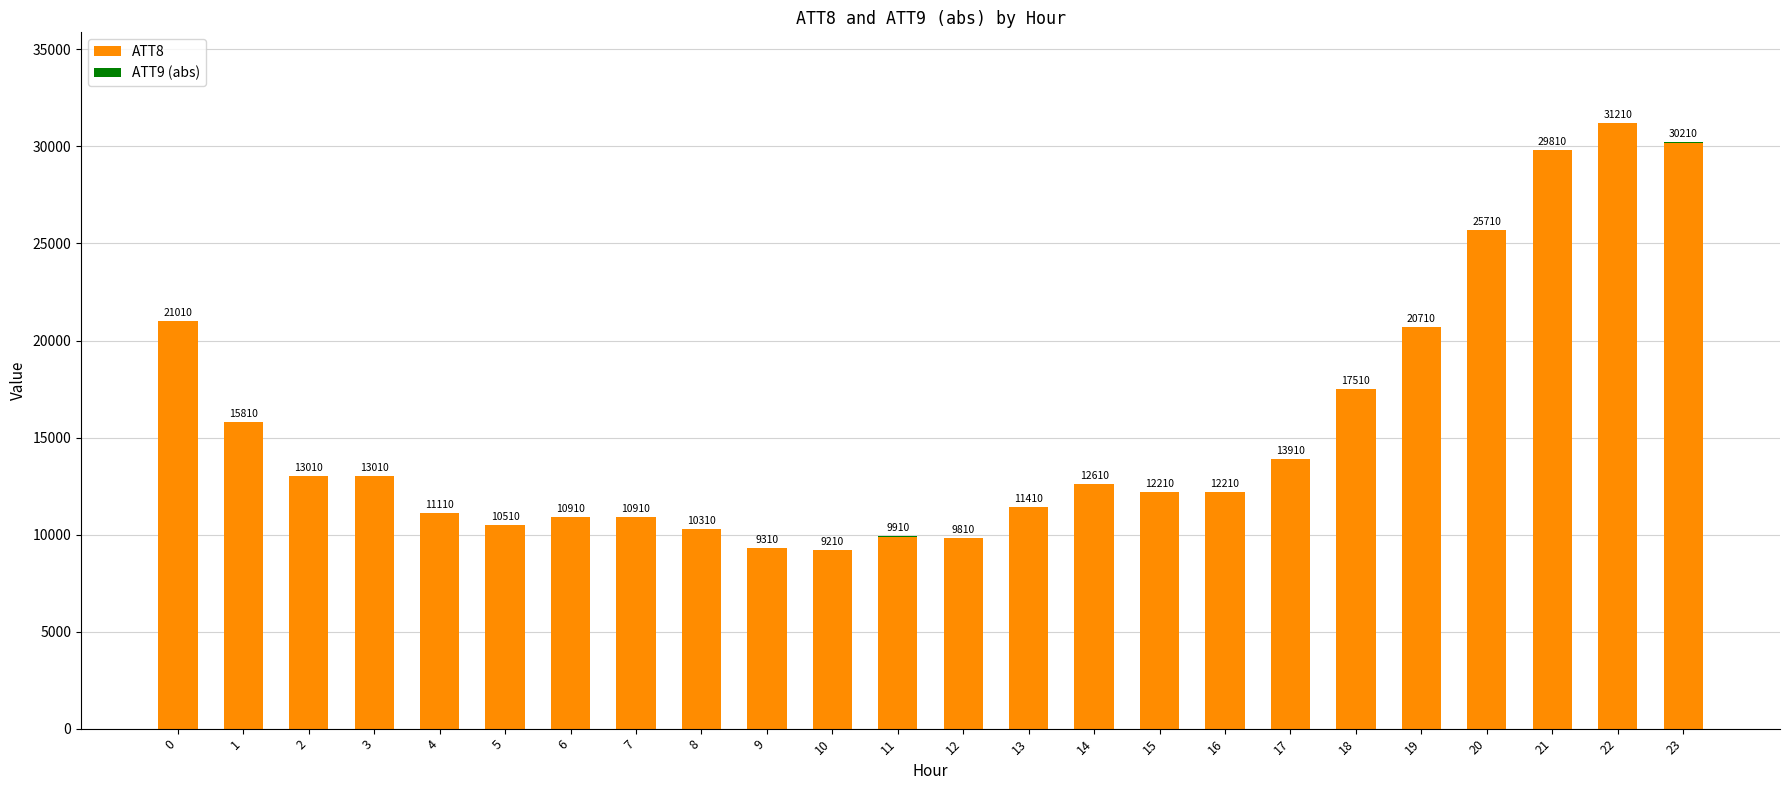

What is the difference between the ATT8 values at 23 and 15?

18000